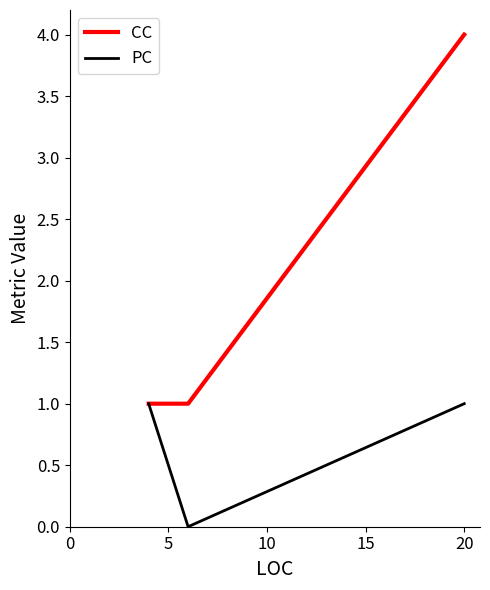

How many lines are shown in the chart?

2